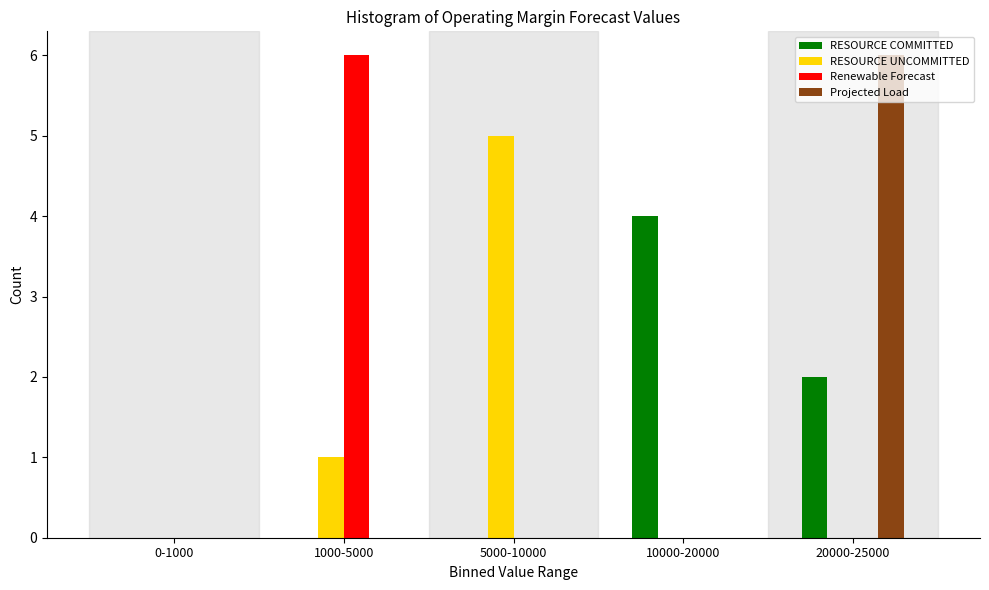

The value of RESOURCE COMMITTED at 20000-25000 is 3. True or false?

False